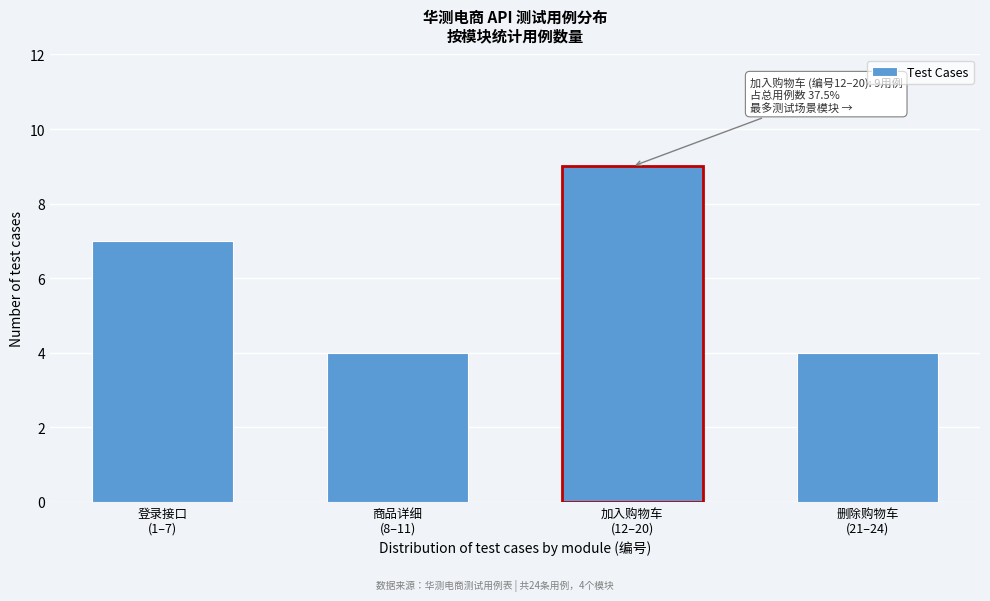

Reading right to left, what are all the values shown in this chart?

4	9	4	7